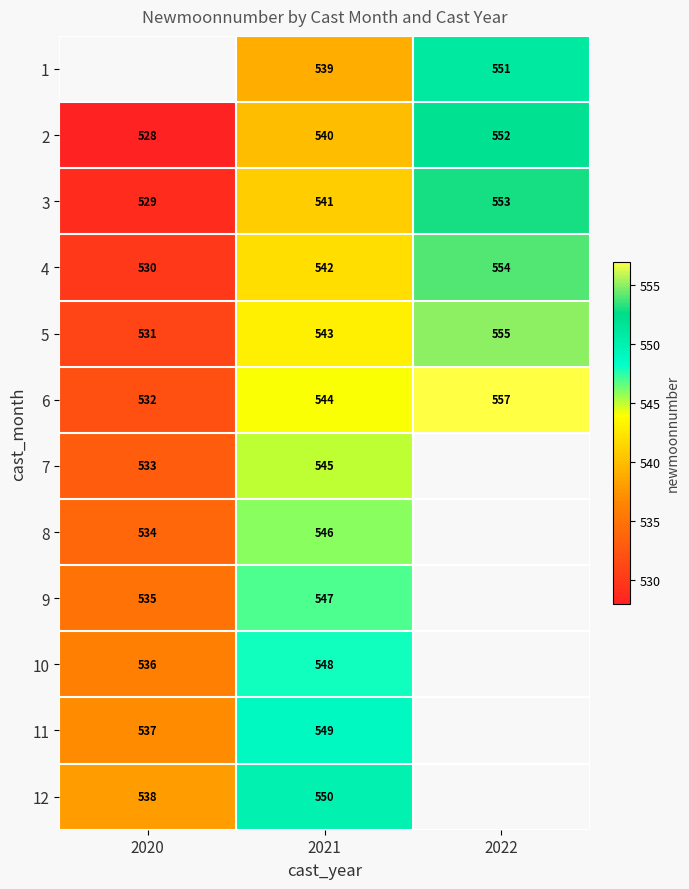

Is the value of 2 at 2021 greater than the value of 7 at 2020?

Yes